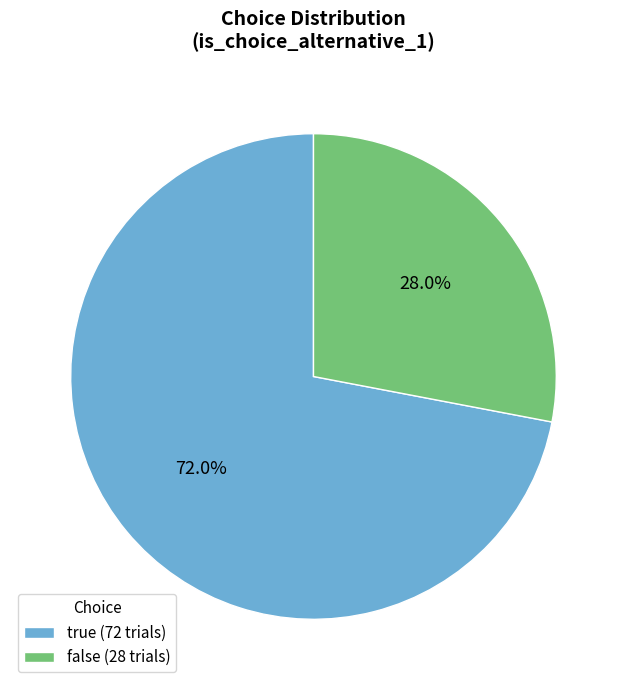

Does true represent more than half of the total?

Yes